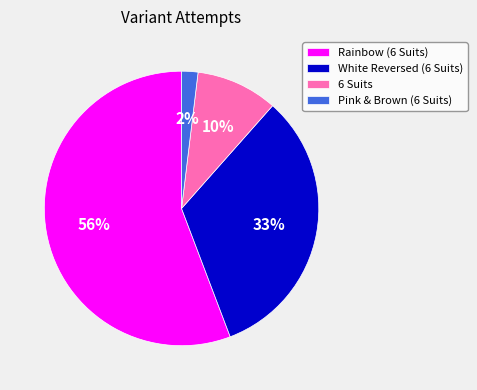

The Pink & Brown (6 Suits) slice represents 2% of the pie. True or false?

True